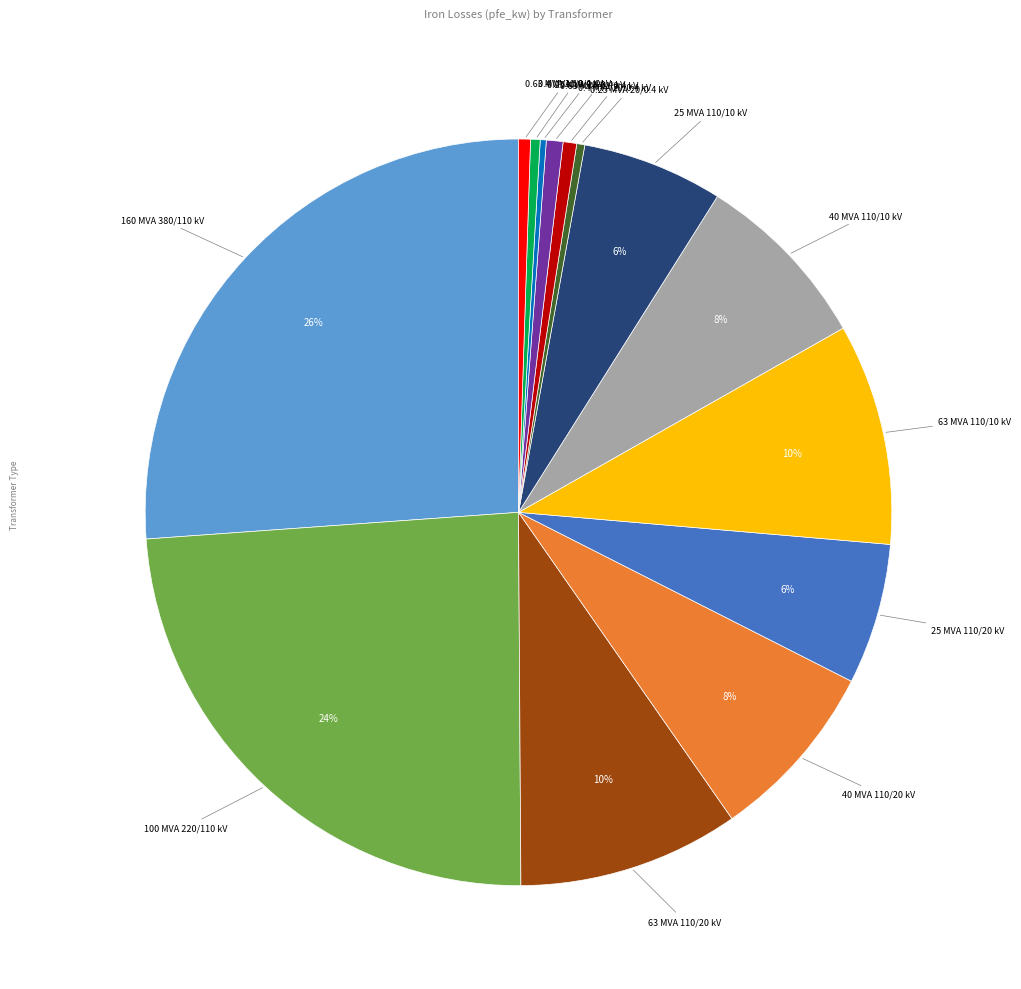

To the nearest percent, what is the difference between the largest and smallest slice percentages?

26%